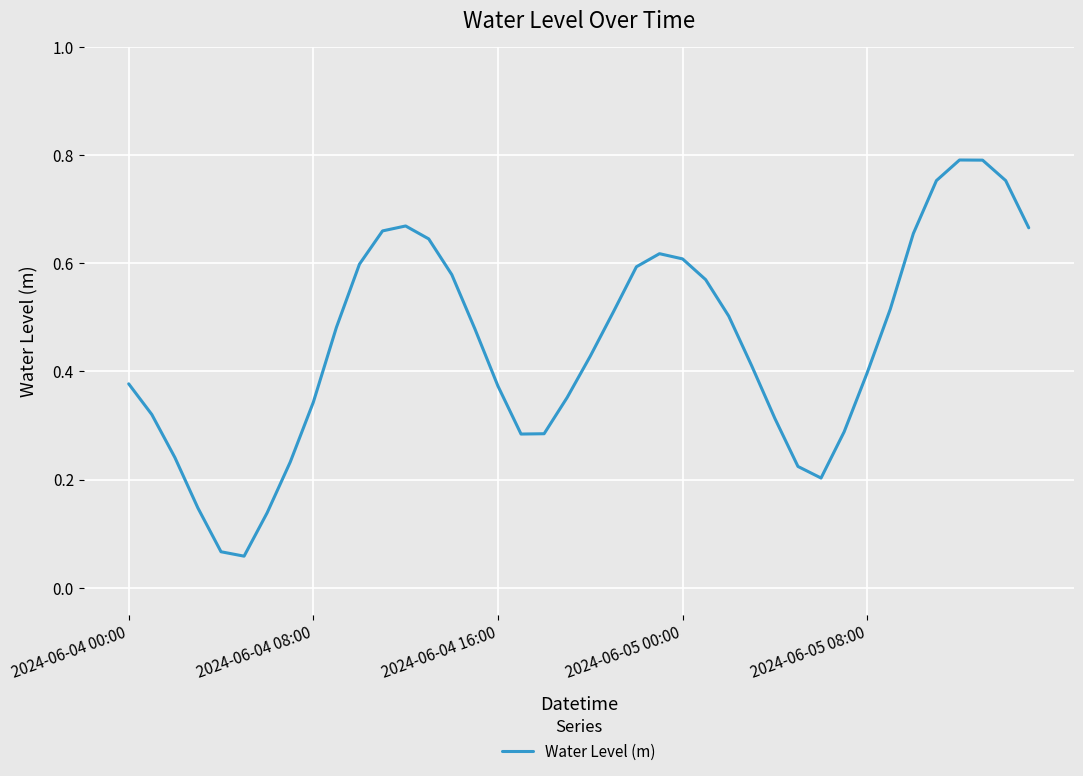

What is the value of the 27th point from the left?

0.5